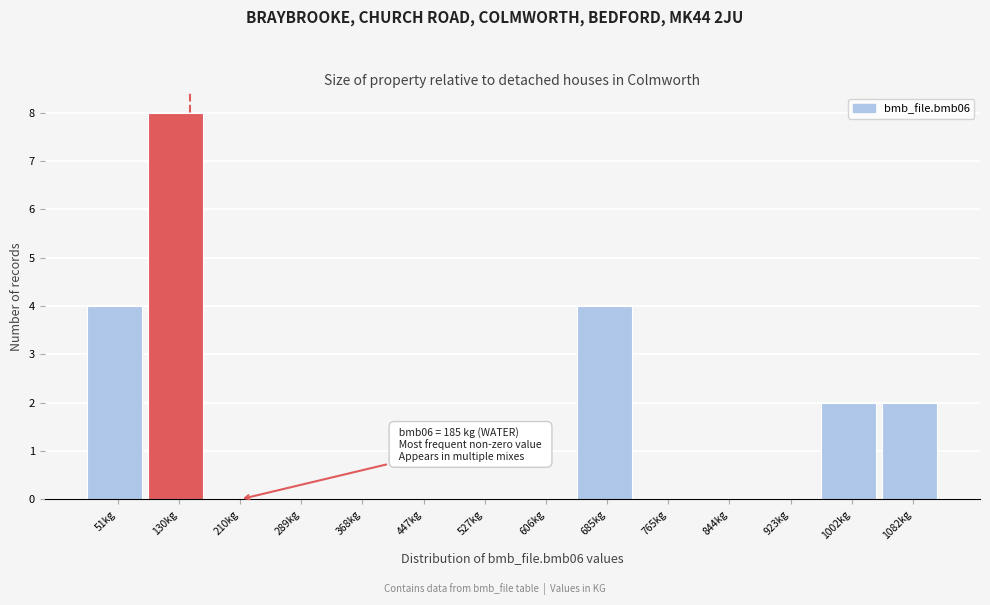

Reading left to right, what are all the values shown in this chart?

51kg=4	130kg=8	210kg=0	289kg=0	368kg=0	447kg=0	527kg=0	606kg=0	685kg=4	765kg=0	844kg=0	923kg=0	1002kg=2	1082kg=2